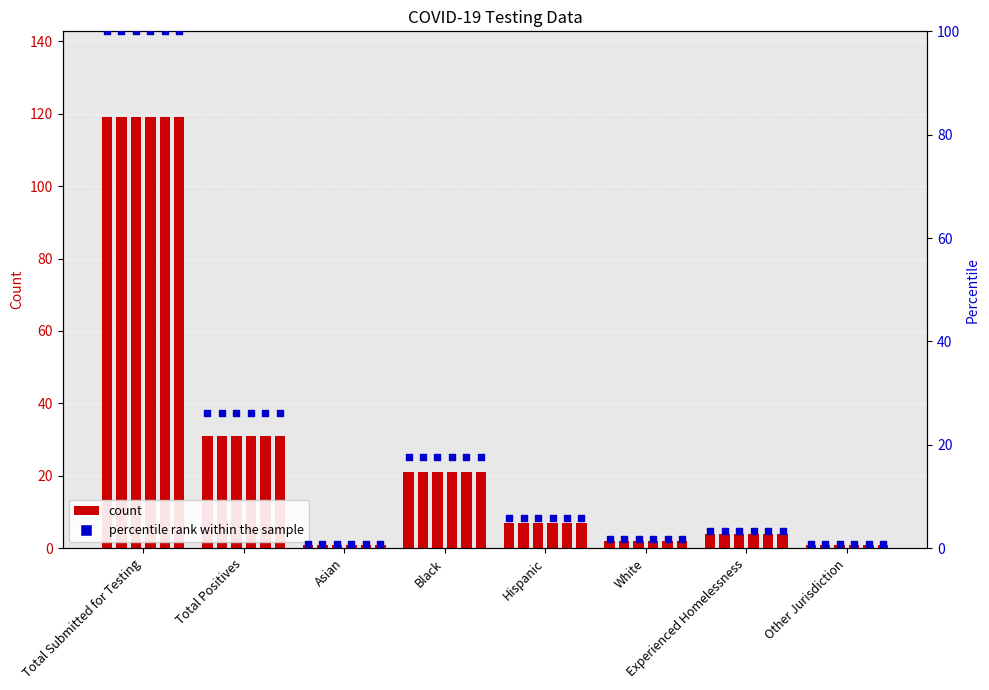

At how many categories does at least one series exceed 19?

3